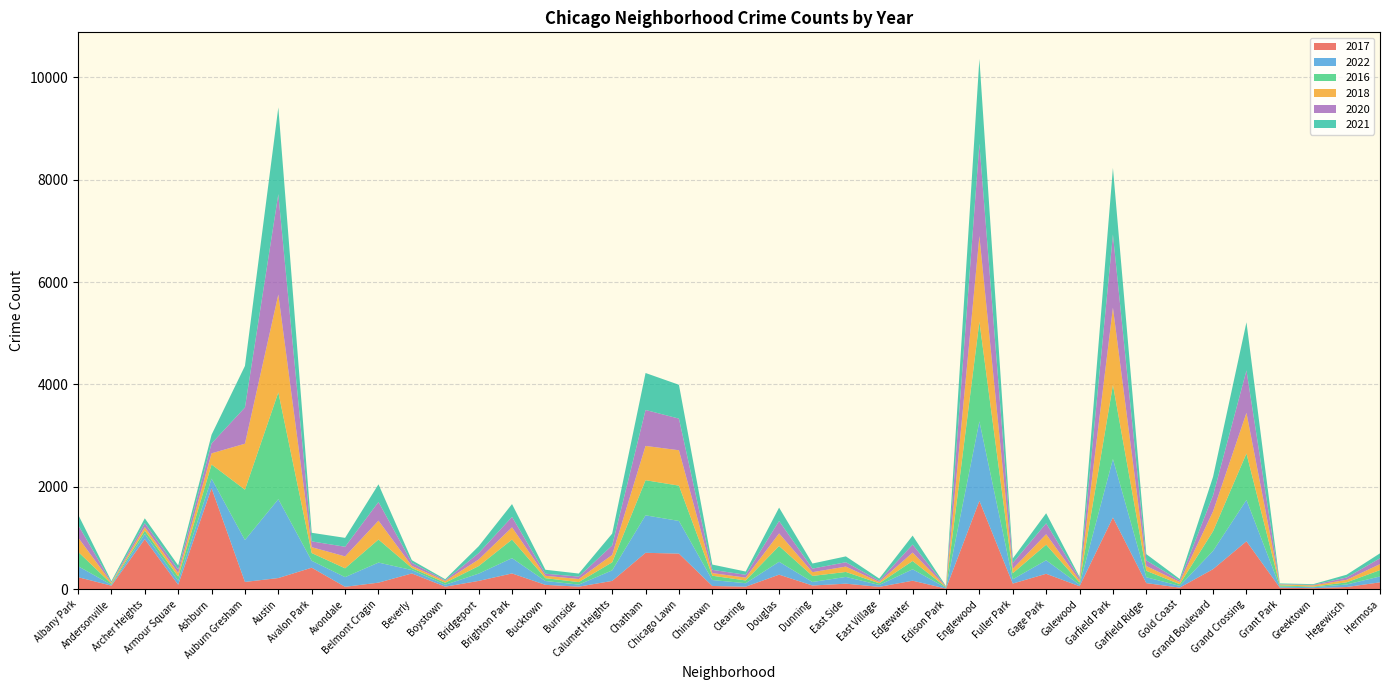

Reading left to right, transcribe all the data shown in this chart.

2017: Albany Park=235	Andersonville=69	Archer Heights=978	Armour Square=87	Ashburn=1972	Auburn Gresham=142	Austin=218	Avalon Park=420	Avondale=47	Belmont Cragin=128	Beverly=308	Boystown=49	Bridgeport=162	Brighton Park=308	Bucktown=85	Burnside=50	Calumet Heights=162	Chatham=711	Chicago Lawn=695	Chinatown=63	Clearing=49	Douglas=284	Dunning=72	East Side=108	East Village=46	Edgewater=166	Edison Park=12	Englewood=1725	Fuller Park=110	Gage Park=301	Galewood=58	Garfield Park=1401	Garfield Ridge=119	Gold Coast=31	Grand Boulevard=392	Grand Crossing=936	Grant Park=30	Greektown=20	Hegewisch=43	Hermosa=134
2022: Albany Park=215	Andersonville=17	Archer Heights=101	Armour Square=77	Ashburn=188	Auburn Gresham=819	Austin=1541	Avalon Park=135	Avondale=189	Belmont Cragin=392	Beverly=66	Boystown=38	Bridgeport=142	Brighton Park=299	Bucktown=75	Burnside=40	Calumet Heights=206	Chatham=732	Chicago Lawn=638	Chinatown=116	Clearing=68	Douglas=252	Dunning=69	East Side=132	East Village=37	Edgewater=223	Edison Park=15	Englewood=1554	Fuller Park=84	Gage Park=264	Galewood=30	Garfield Park=1142	Garfield Ridge=114	Gold Coast=34	Grand Boulevard=357	Grand Crossing=807	Grant Park=20	Greektown=19	Hegewisch=49	Hermosa=115
2016: Albany Park=282	Andersonville=20	Archer Heights=65	Armour Square=83	Ashburn=276	Auburn Gresham=983	Austin=2086	Avalon Park=151	Avondale=172	Belmont Cragin=451	Beverly=40	Boystown=39	Bridgeport=147	Brighton Park=363	Bucktown=55	Burnside=49	Calumet Heights=157	Chatham=686	Chicago Lawn=690	Chinatown=84	Clearing=54	Douglas=308	Dunning=118	East Side=97	East Village=32	Edgewater=162	Edison Park=12	Englewood=1948	Fuller Park=118	Gage Park=305	Galewood=42	Garfield Park=1448	Garfield Ridge=126	Gold Coast=33	Grand Boulevard=384	Grand Crossing=908	Grant Park=26	Greektown=11	Hegewisch=42	Hermosa=124
2018: Albany Park=281	Andersonville=19	Archer Heights=69	Armour Square=69	Ashburn=218	Auburn Gresham=898	Austin=1912	Avalon Park=115	Avondale=233	Belmont Cragin=368	Beverly=41	Boystown=34	Bridgeport=129	Brighton Park=239	Bucktown=47	Burnside=60	Calumet Heights=145	Chatham=670	Chicago Lawn=691	Chinatown=52	Clearing=55	Douglas=246	Dunning=74	East Side=105	East Village=26	Edgewater=164	Edison Park=9	Englewood=1672	Fuller Park=87	Gage Park=204	Galewood=42	Garfield Park=1509	Garfield Ridge=94	Gold Coast=43	Grand Boulevard=388	Grand Crossing=794	Grant Park=15	Greektown=24	Hegewisch=49	Hermosa=117
2020: Albany Park=246	Andersonville=8	Archer Heights=78	Armour Square=70	Ashburn=193	Auburn Gresham=708	Austin=1959	Avalon Park=113	Avondale=188	Belmont Cragin=365	Beverly=62	Boystown=14	Bridgeport=124	Brighton Park=203	Bucktown=41	Burnside=47	Calumet Heights=185	Chatham=702	Chicago Lawn=618	Chinatown=63	Clearing=56	Douglas=242	Dunning=69	East Side=85	East Village=24	Edgewater=157	Edison Park=5	Englewood=1801	Fuller Park=112	Gage Park=213	Galewood=43	Garfield Park=1427	Garfield Ridge=109	Gold Coast=28	Grand Boulevard=313	Grand Crossing=828	Grant Park=7	Greektown=11	Hegewisch=46	Hermosa=114
2021: Albany Park=203	Andersonville=25	Archer Heights=94	Armour Square=79	Ashburn=170	Auburn Gresham=811	Austin=1695	Avalon Park=168	Avondale=174	Belmont Cragin=345	Beverly=49	Boystown=21	Bridgeport=134	Brighton Park=251	Bucktown=77	Burnside=60	Calumet Heights=231	Chatham=722	Chicago Lawn=661	Chinatown=103	Clearing=63	Douglas=262	Dunning=100	East Side=114	East Village=43	Edgewater=175	Edison Park=6	Englewood=1659	Fuller Park=89	Gage Park=197	Galewood=25	Garfield Park=1303	Garfield Ridge=123	Gold Coast=31	Grand Boulevard=363	Grand Crossing=941	Grant Park=15	Greektown=14	Hegewisch=54	Hermosa=97